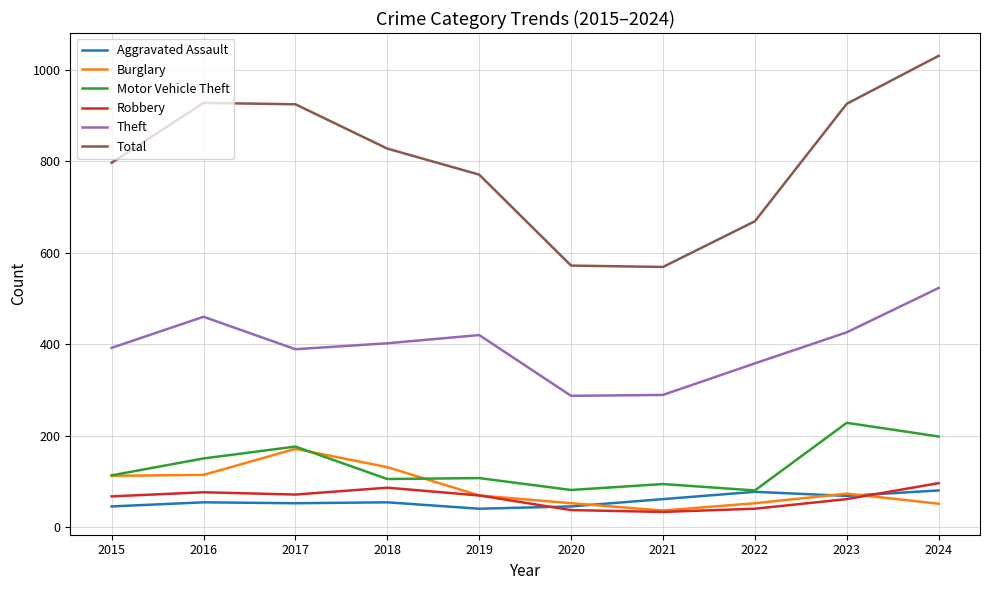

Between 2021 and 2024, which series saw the biggest shift?

Total